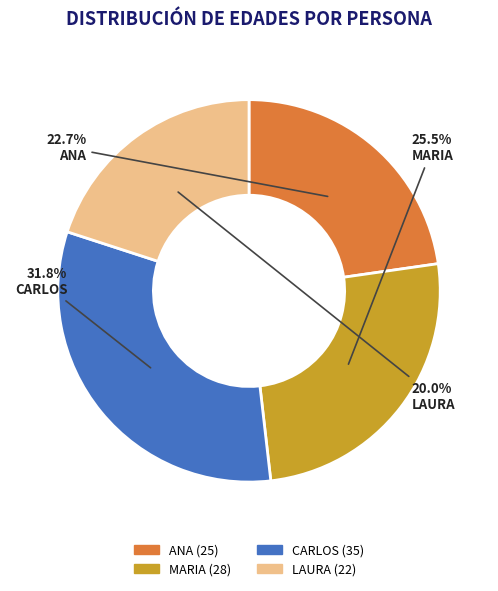

Which slice is the largest?

CARLOS